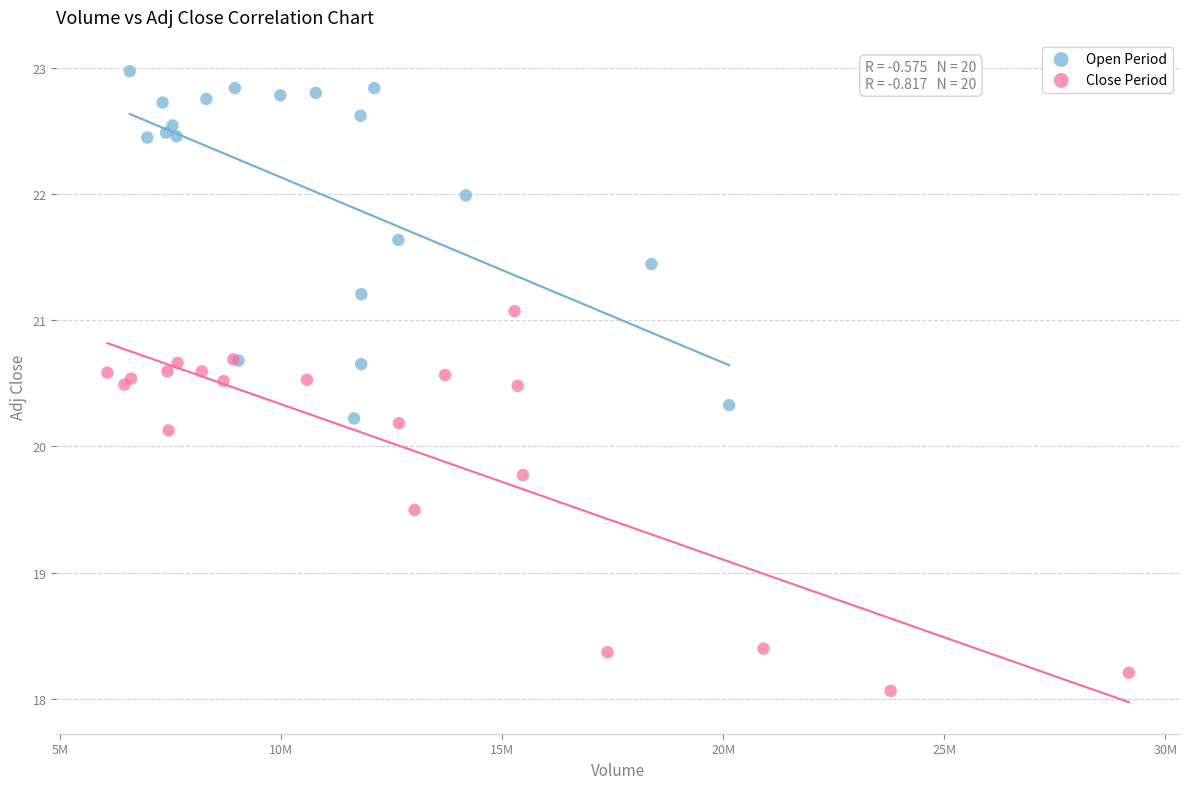

Which series contains the highest Y value?

Open Period